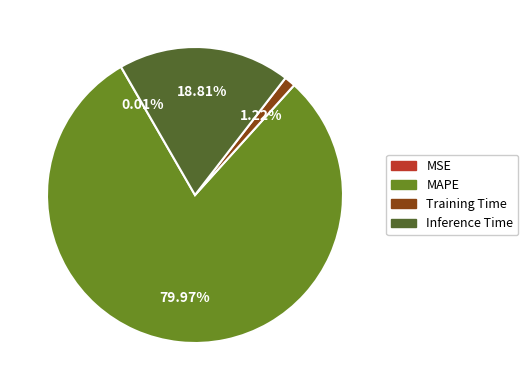

What percentage is the Inference Time slice, to the nearest percent?

19%